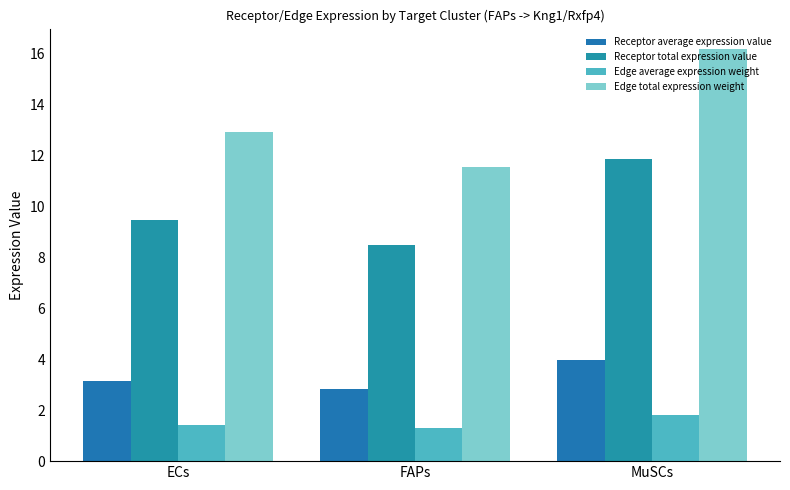

Which series has the largest total across all categories?

Edge total expression weight